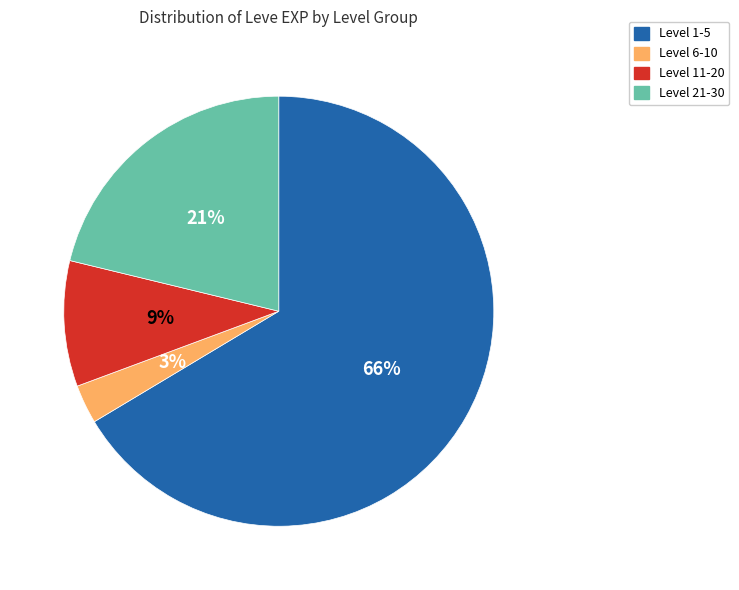

To the nearest percent, what is the average slice percentage?

25%